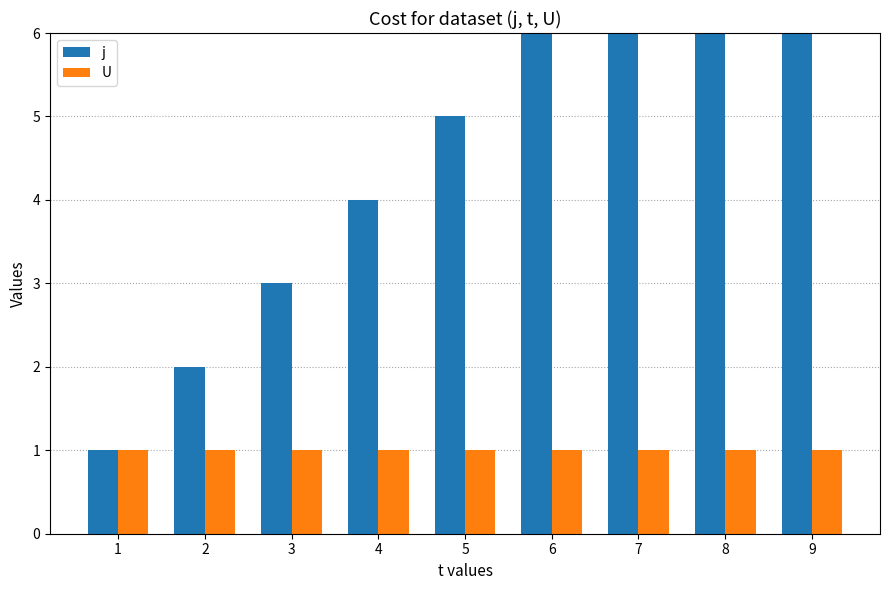

What is the approximate value of U at 5?

1